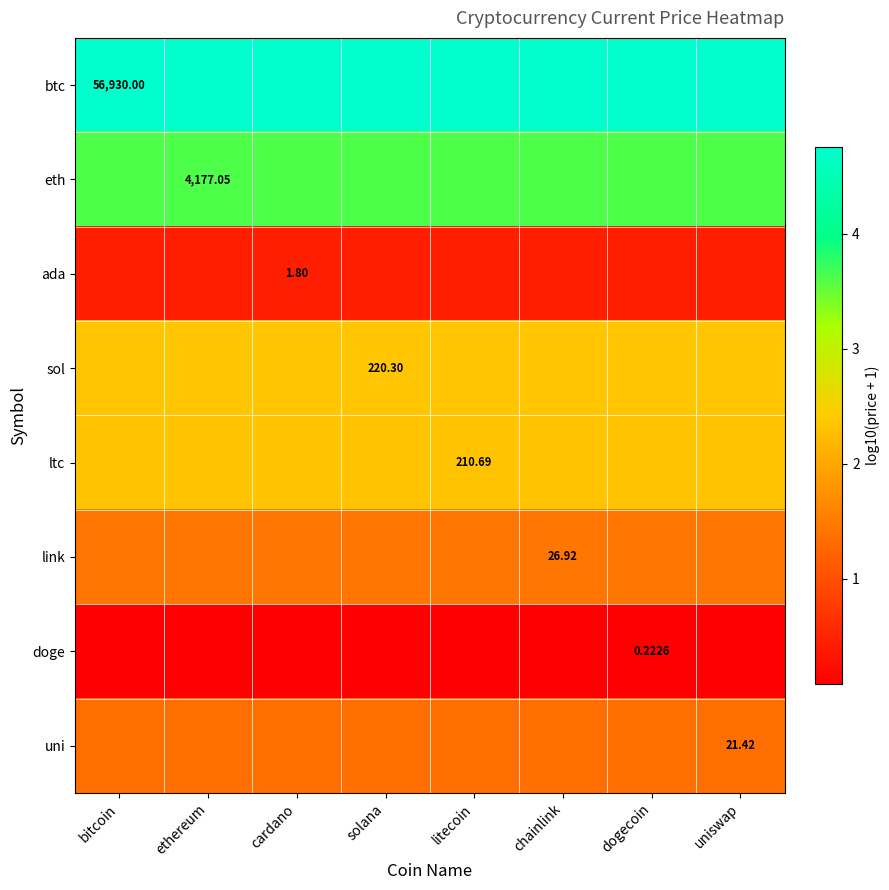

Is it true that sol equals 2.3 at litecoin?

True